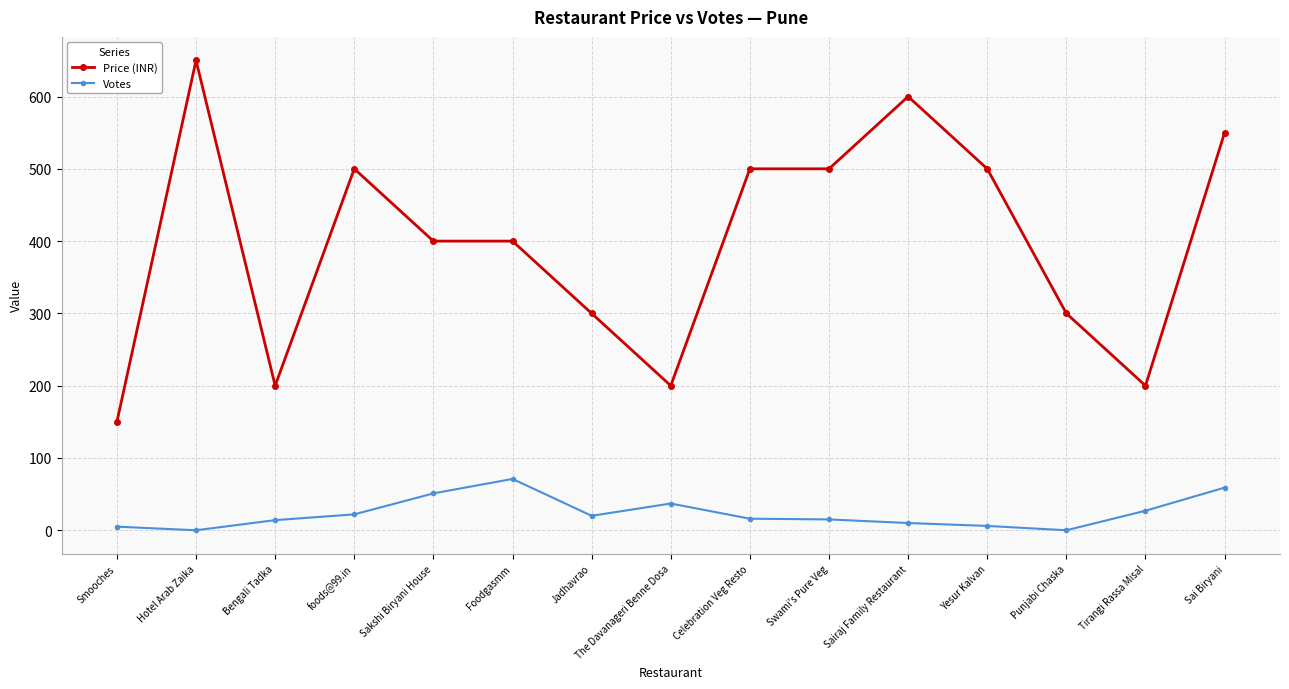

What is the difference between the Votes values at Sairaj Family Restaurant and Swami's Pure Veg?

5